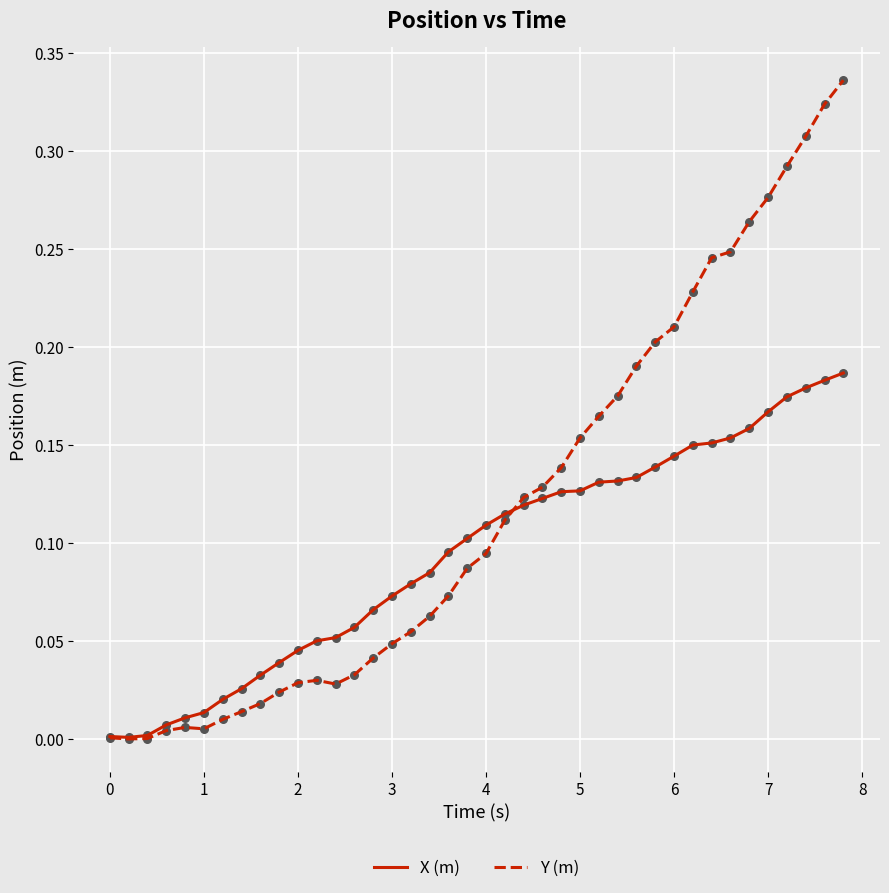

Which series has the widest spread of values?

Y (m)